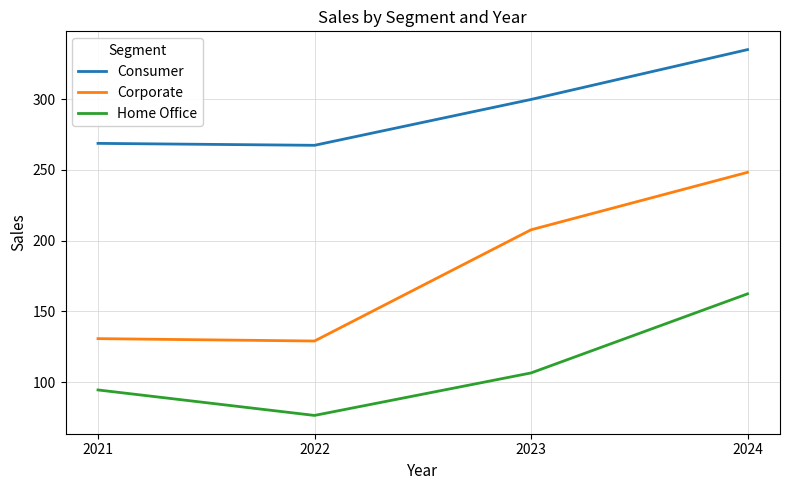

Which series has the largest total across all categories?

Consumer